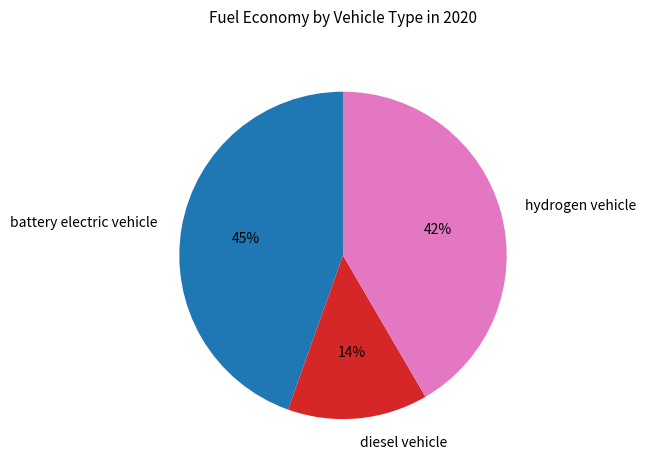

True or false: hydrogen vehicle accounts for 54% of the total.

False